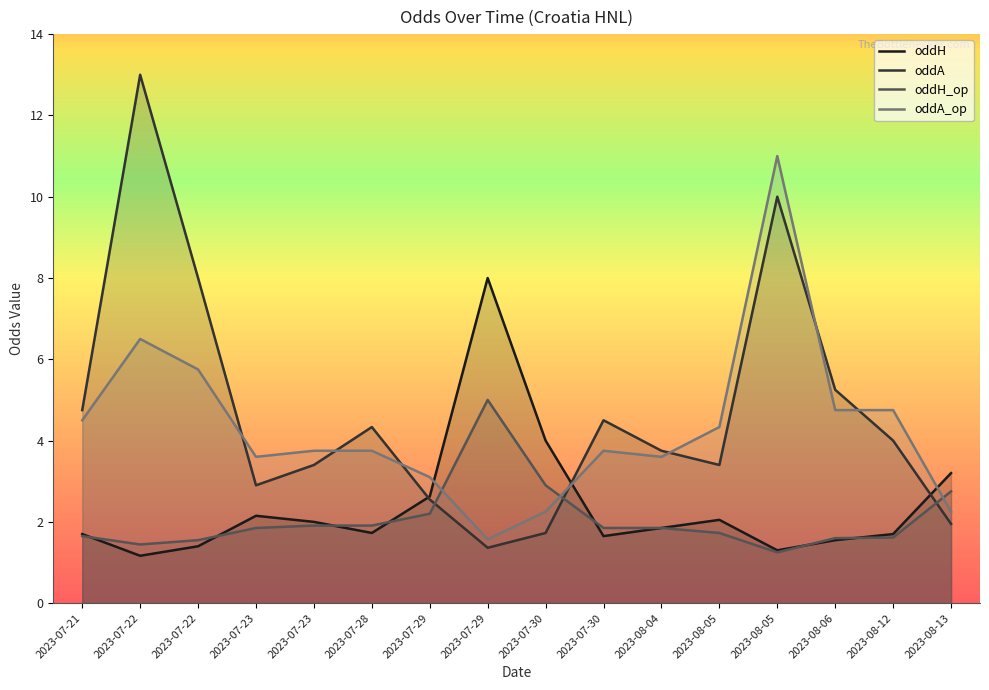

How many times do oddA_op and oddH cross each other?

3